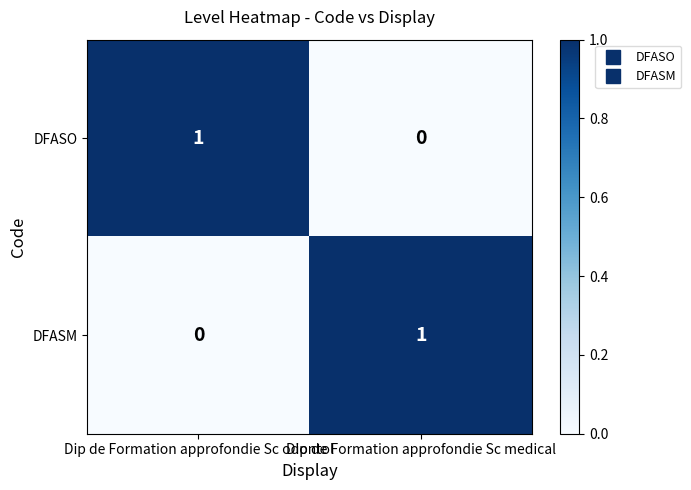

The DFASO series shows 0 at Dip de Formation approfondie Sc medical. True or false?

True